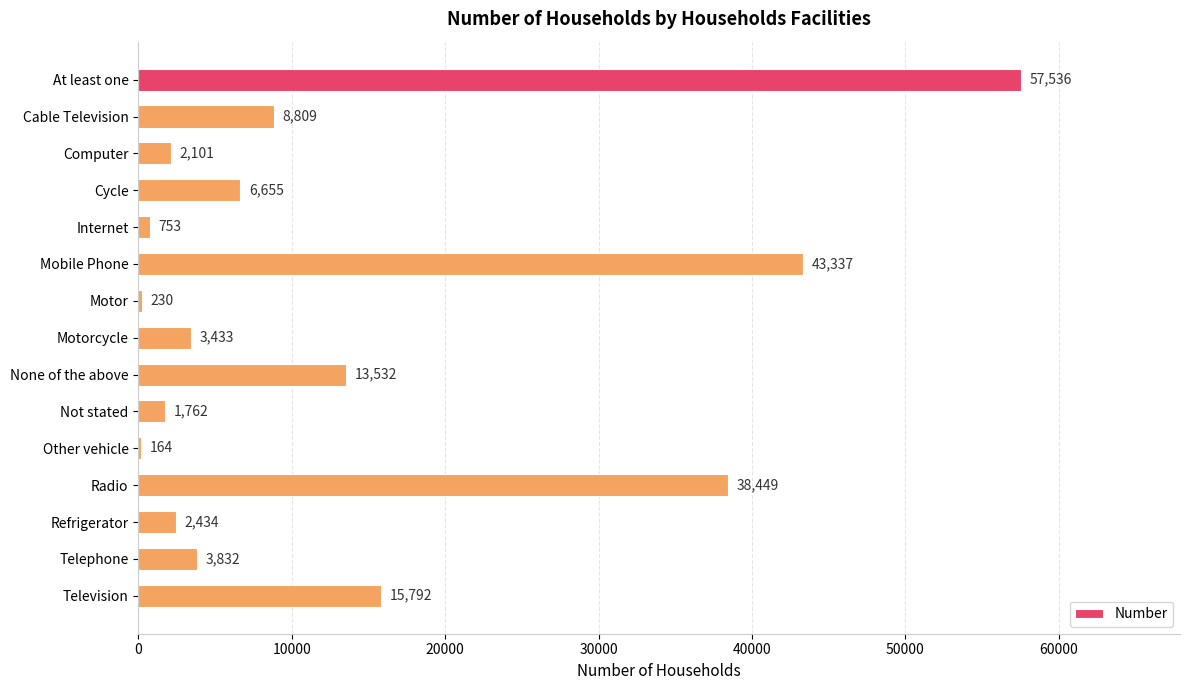

Reading bottom to top, extract all data points from this chart.

Television=15792	Telephone=3832	Refrigerator=2434	Radio=38449	Other vehicle=164	Not stated=1762	None of the above=13532	Motorcycle=3433	Motor=230	Mobile Phone=43337	Internet=753	Cycle=6655	Computer=2101	Cable Television=8809	At least one=57536